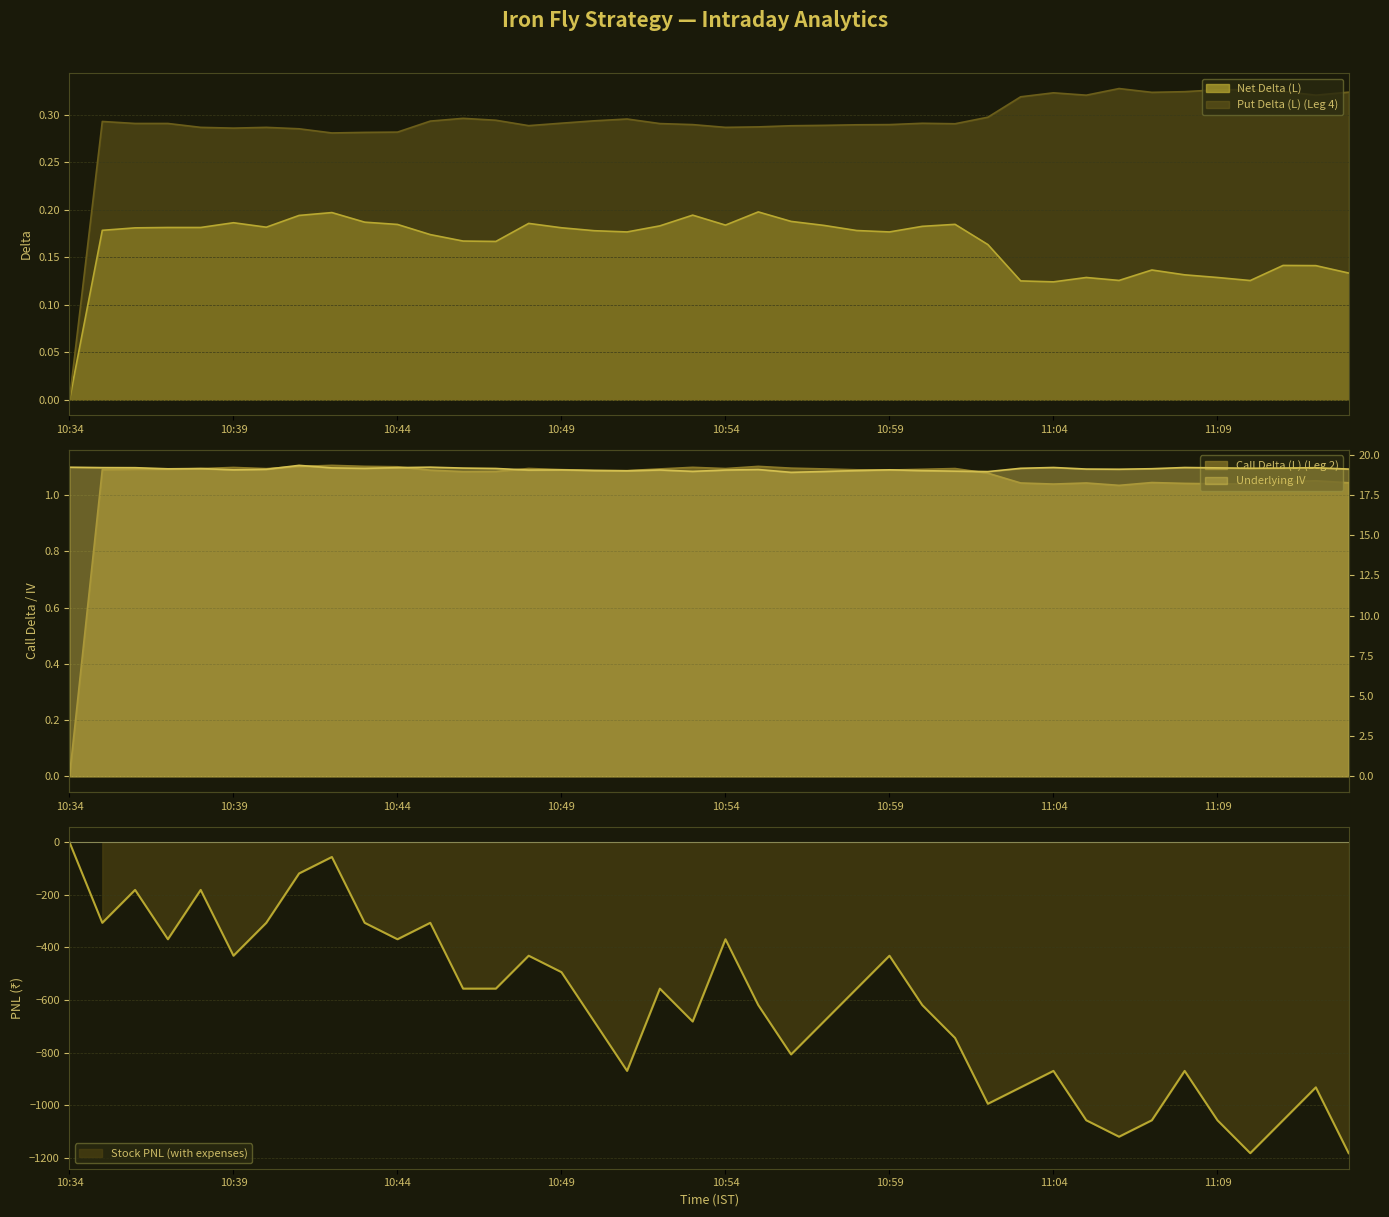

True or false: Call Delta (L) (Leg 2) and Put Delta (L) (Leg 4) intersect in this chart.

False